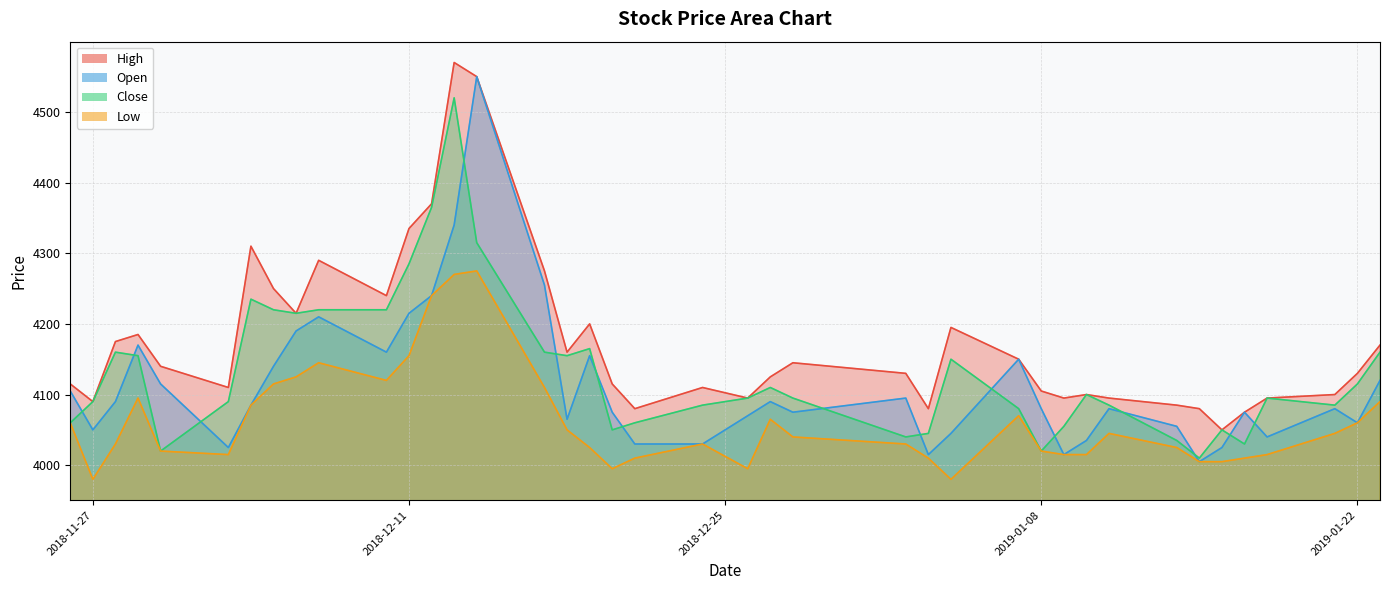

In Close, how many points are lower than both neighbors (excluding endpoints)?

9